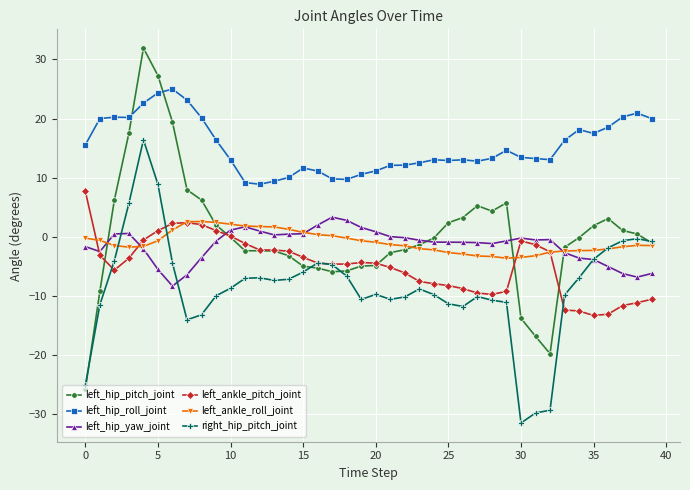

What is the smallest value displayed?

-31.5